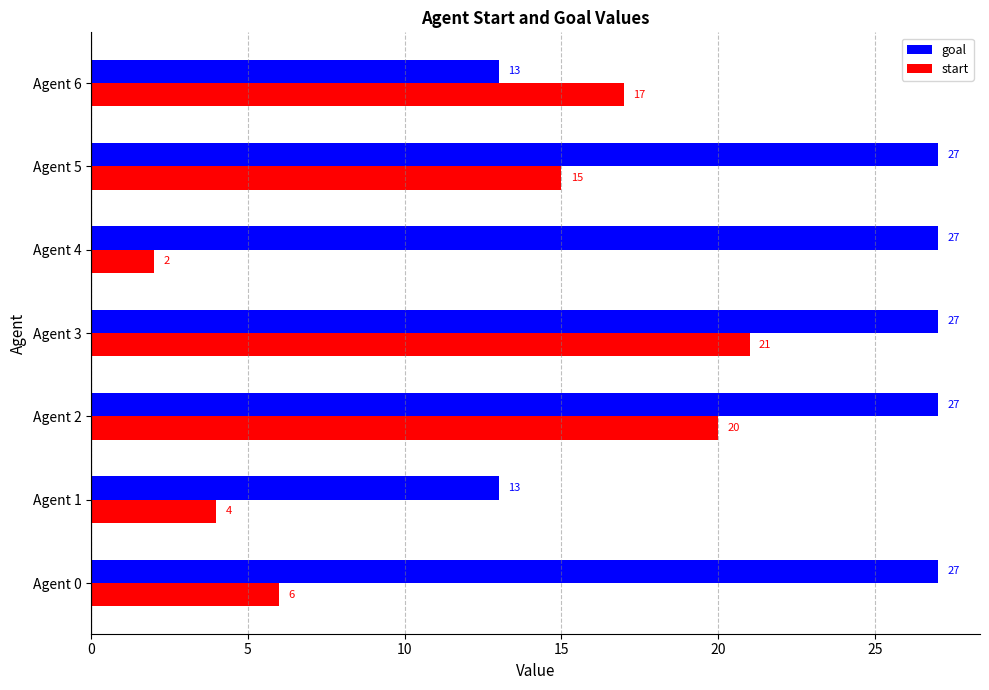

The value of goal at Agent 5 is 27. True or false?

True